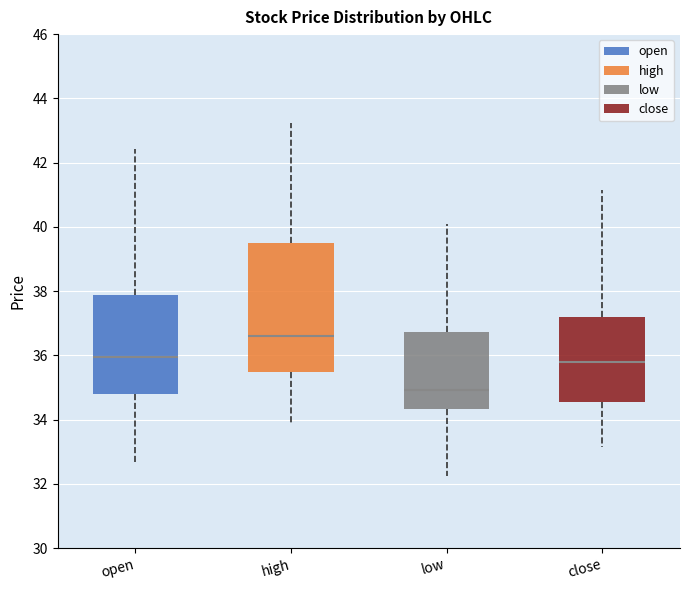

Which box has the lowest median line?

low